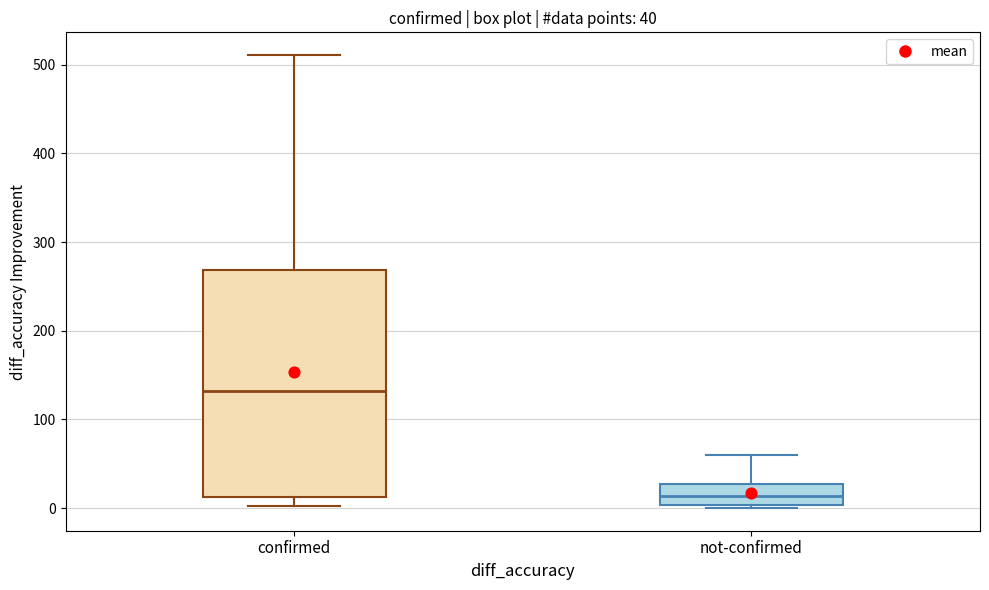

Which box's median line is the lowest?

not-confirmed